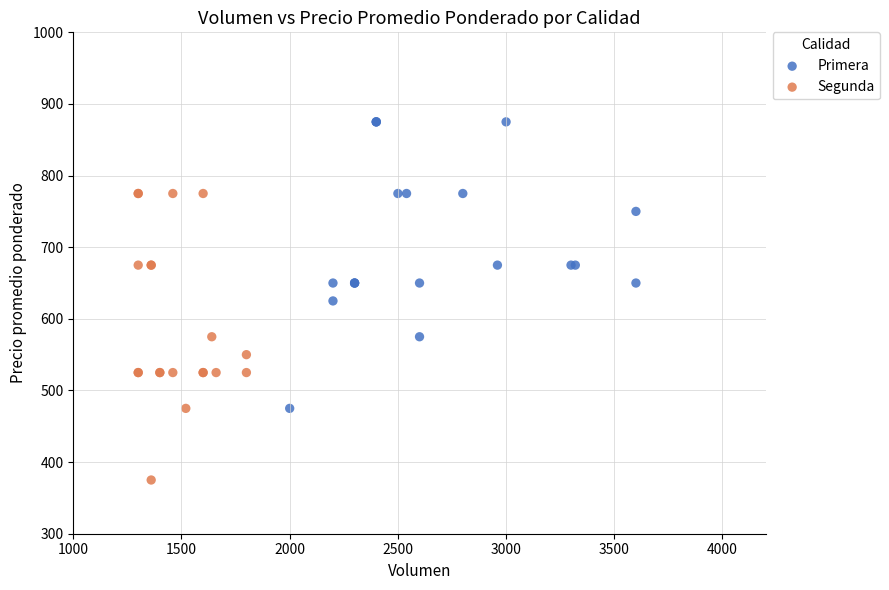

Which series reaches the maximum Y coordinate?

Primera